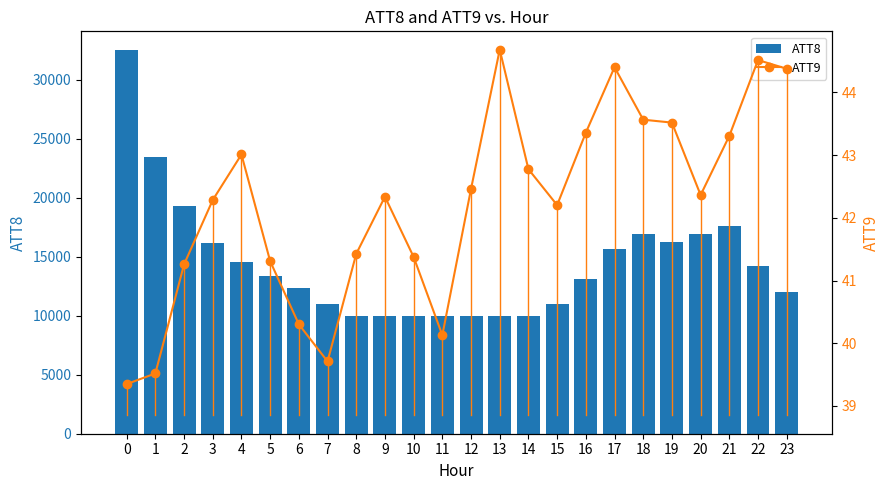

At which label does ATT9 first exceed 42?

3